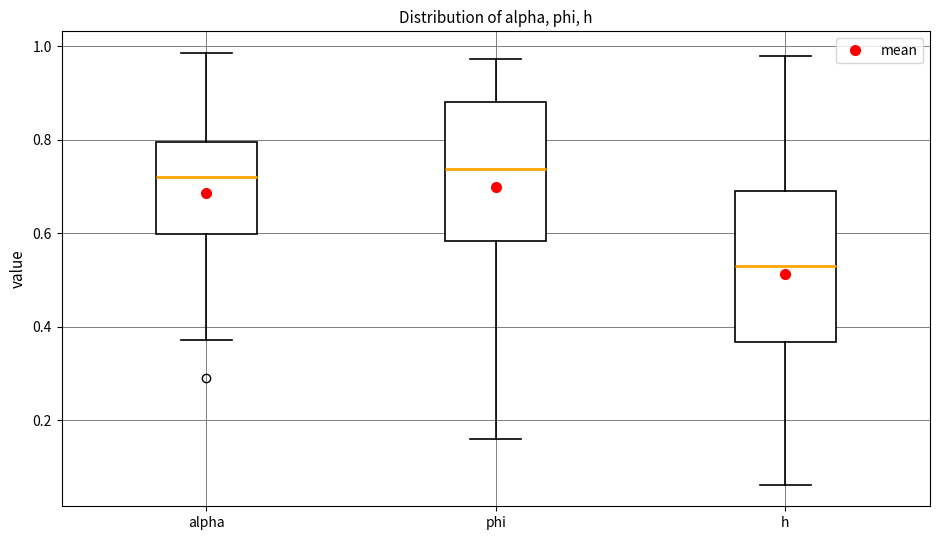

Reading left to right, read every box against the y-axis: the position of its median line, the range the box covers, and the ends of its whiskers. The values are not printed on the chart, so give them approximately, as read against the axis.

alpha: median 0.72, box 0.60 to 0.80, whiskers 0.38 to 0.98
phi: median 0.74, box 0.58 to 0.88, whiskers 0.16 to 0.98
h: median 0.52, box 0.36 to 0.70, whiskers 0.06 to 0.98